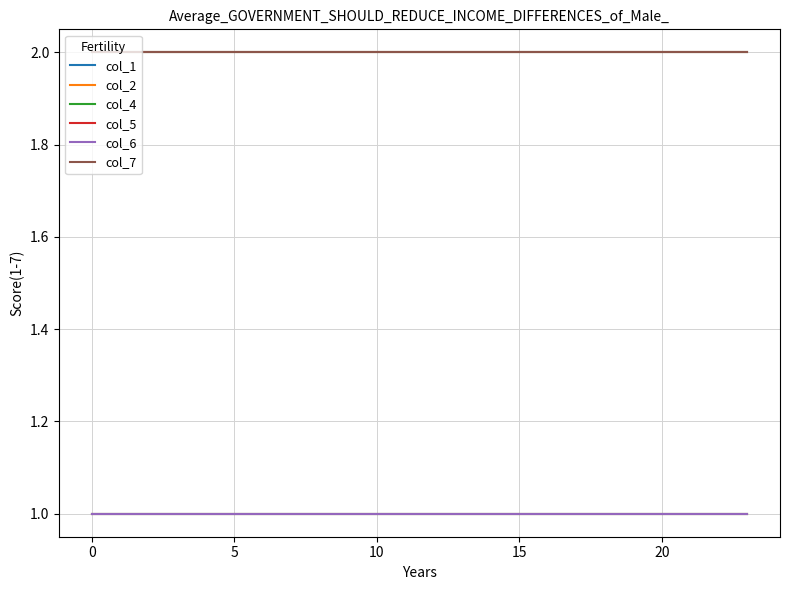

What is the value of the col_2 point at the 6th from the left?

2